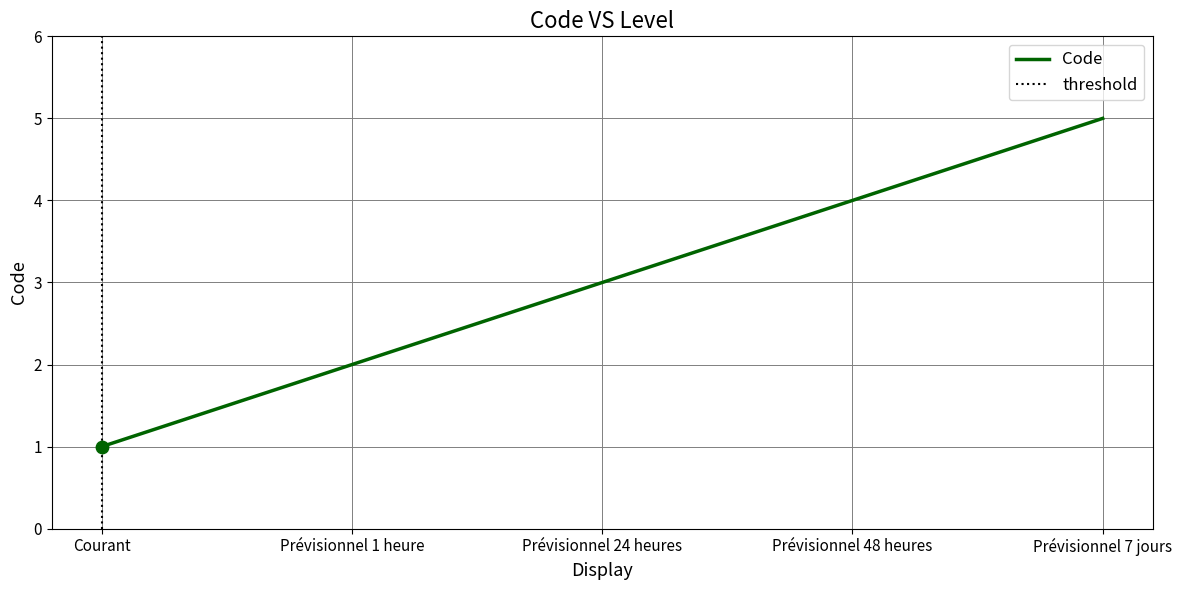

What is the change in value from Courant to Prévisionnel 1 heure?

+1